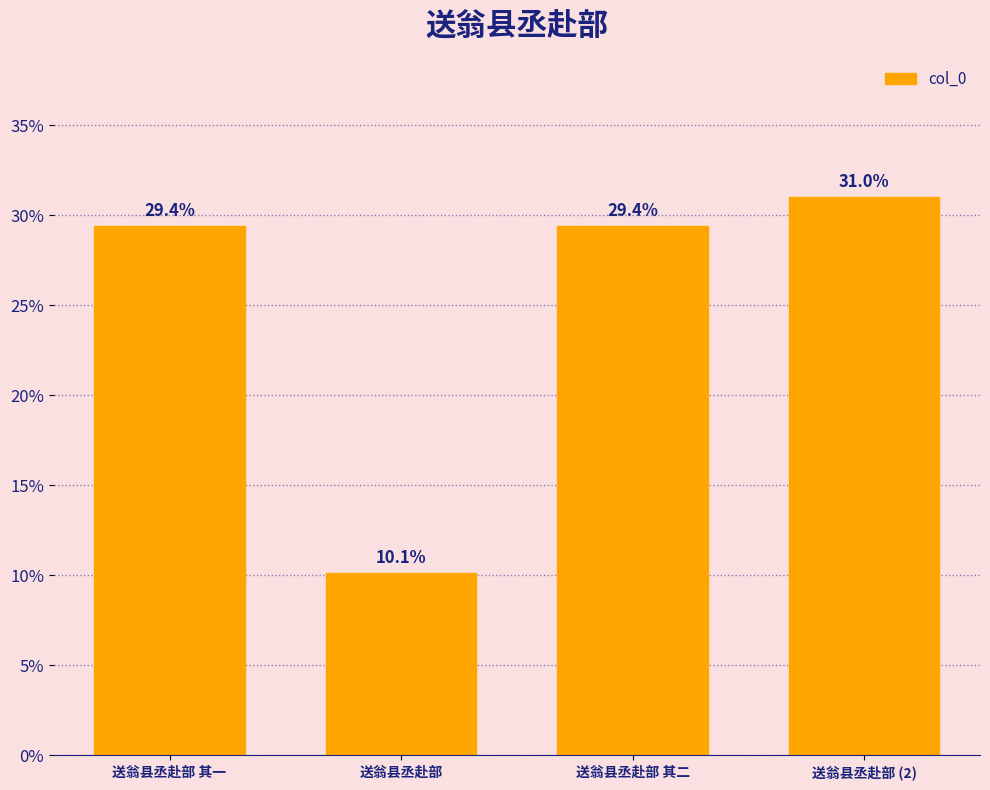

What is the greatest value displayed?

31.0